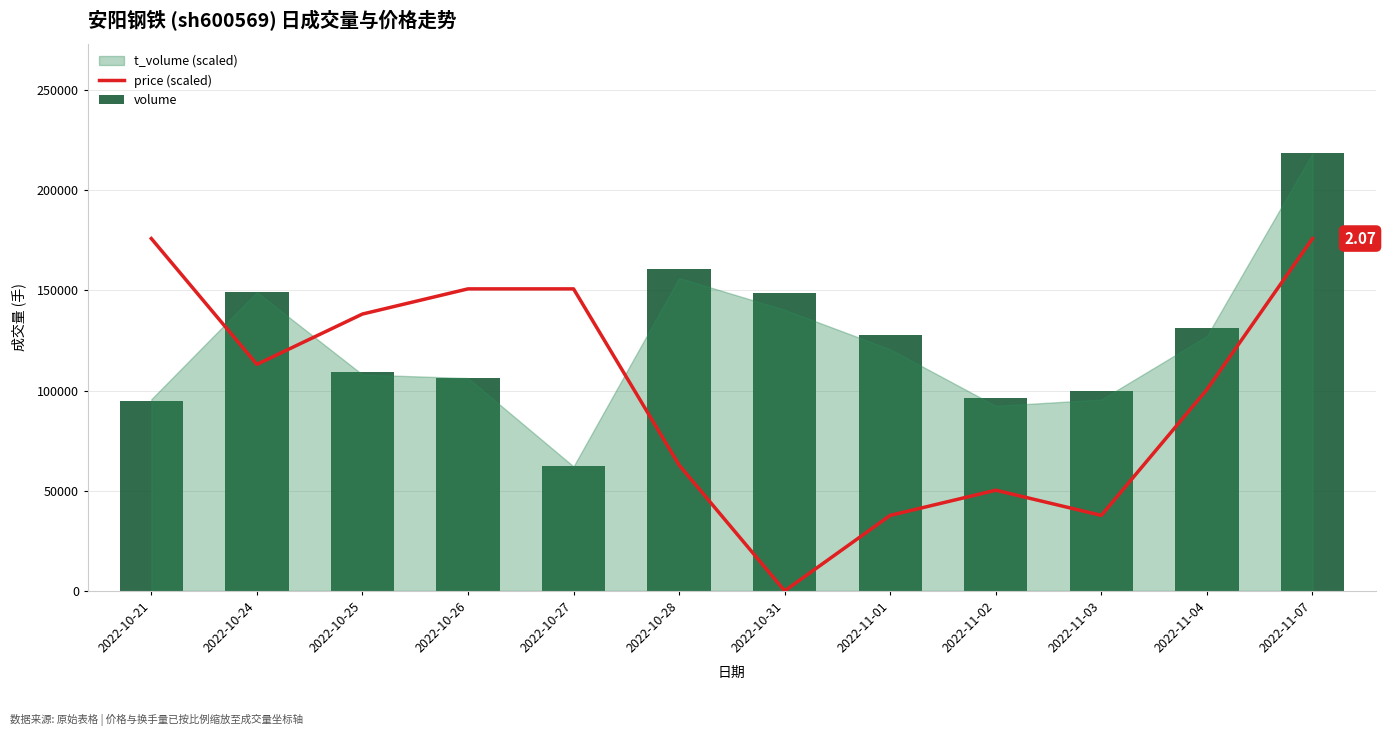

Reading left to right, what are all the values shown in this chart?

price (scaled): 175876.4	113063.4	138188.6	150751.2	150751.2	62813.0	0.0	37687.8	50250.4	37687.8	100500.8	175876.4
volume: 94579.0	149107.0	109363.0	106346.0	62256.0	160579.0	148939.0	127676.0	96249.0	99941.0	131320.0	218480.0